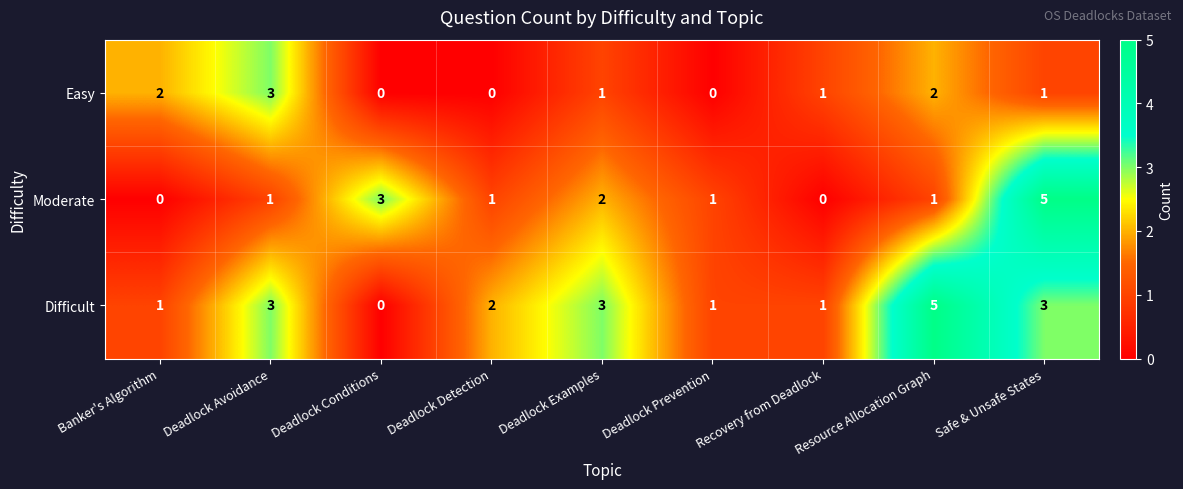

Is it true that Difficult equals 4 at Deadlock Avoidance?

False